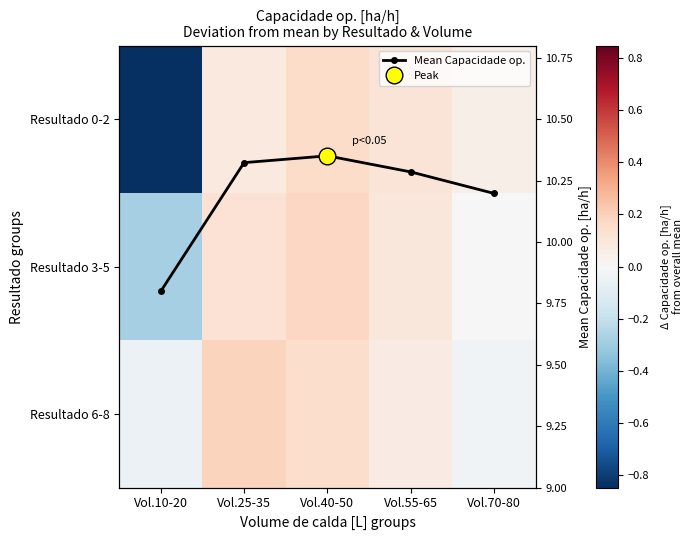

How many Mean Capacidade op. values are between 10 and 11?

4